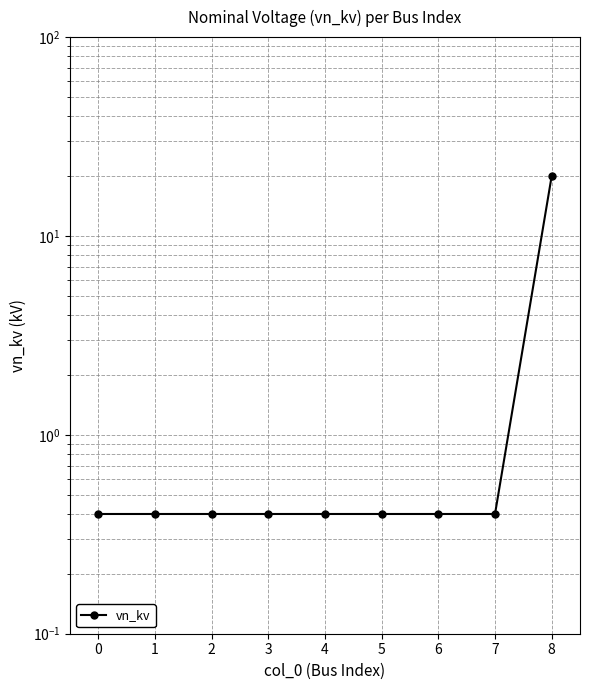

Reading left to right, transcribe all the data shown in this chart.

0=0.4	1=0.4	2=0.4	3=0.4	4=0.4	5=0.4	6=0.4	7=0.4	8=20.0